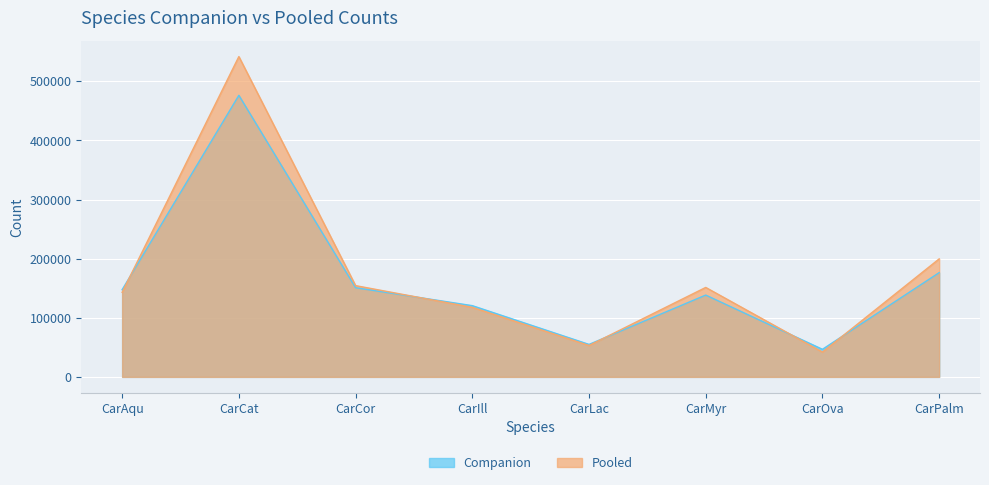

What is the approximate value of Companion at CarOva?

46649